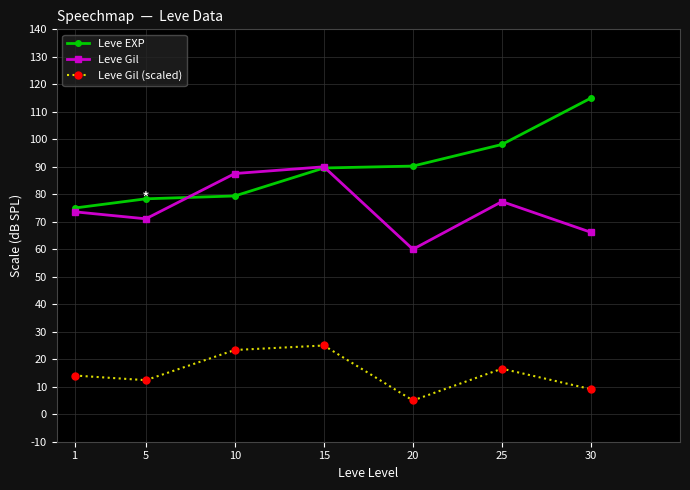

At 10, list the series in order from smallest to largest.

Leve Gil (scaled), Leve EXP, Leve Gil